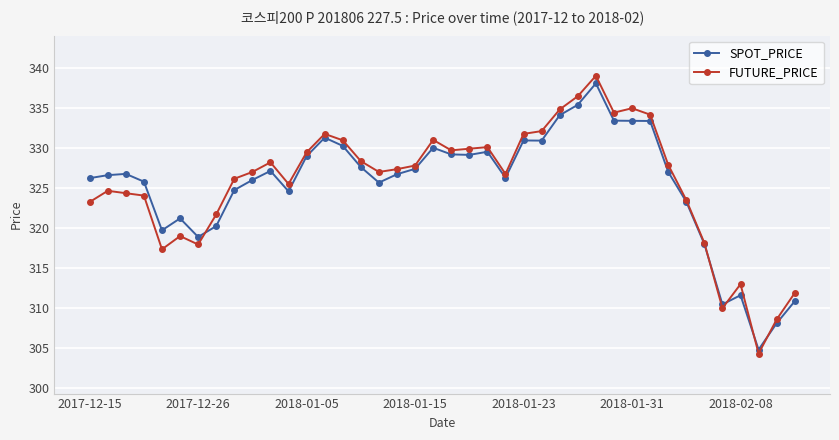

True or false: FUTURE_PRICE has more than 1 points higher than both neighbors.

True